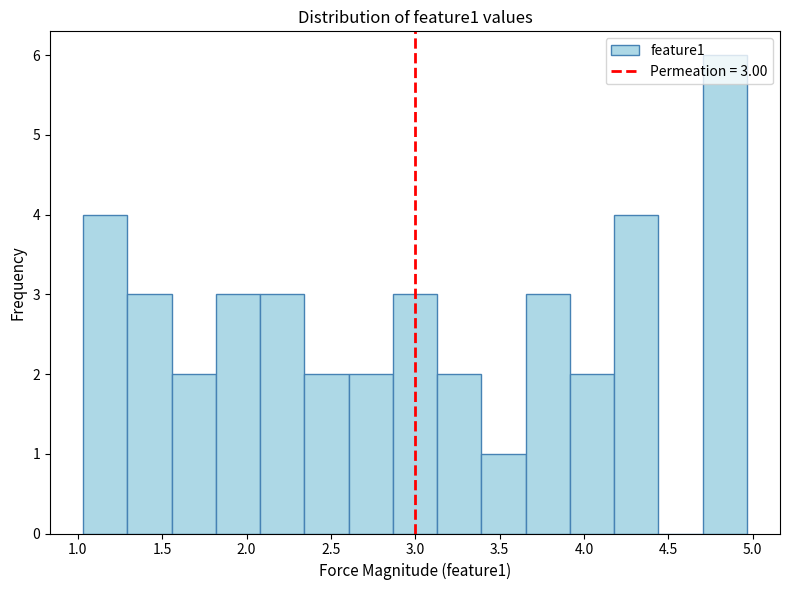

Which range on the x-axis has the tallest bar?

4.70 to 4.95